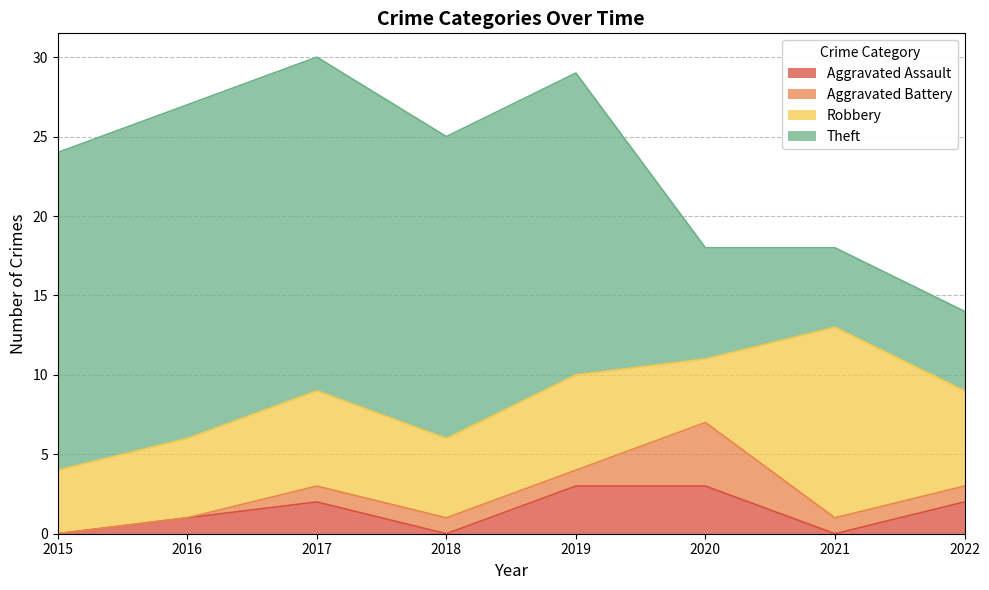

What is the difference between the second highest and second lowest values in the Aggravated Battery series?

1